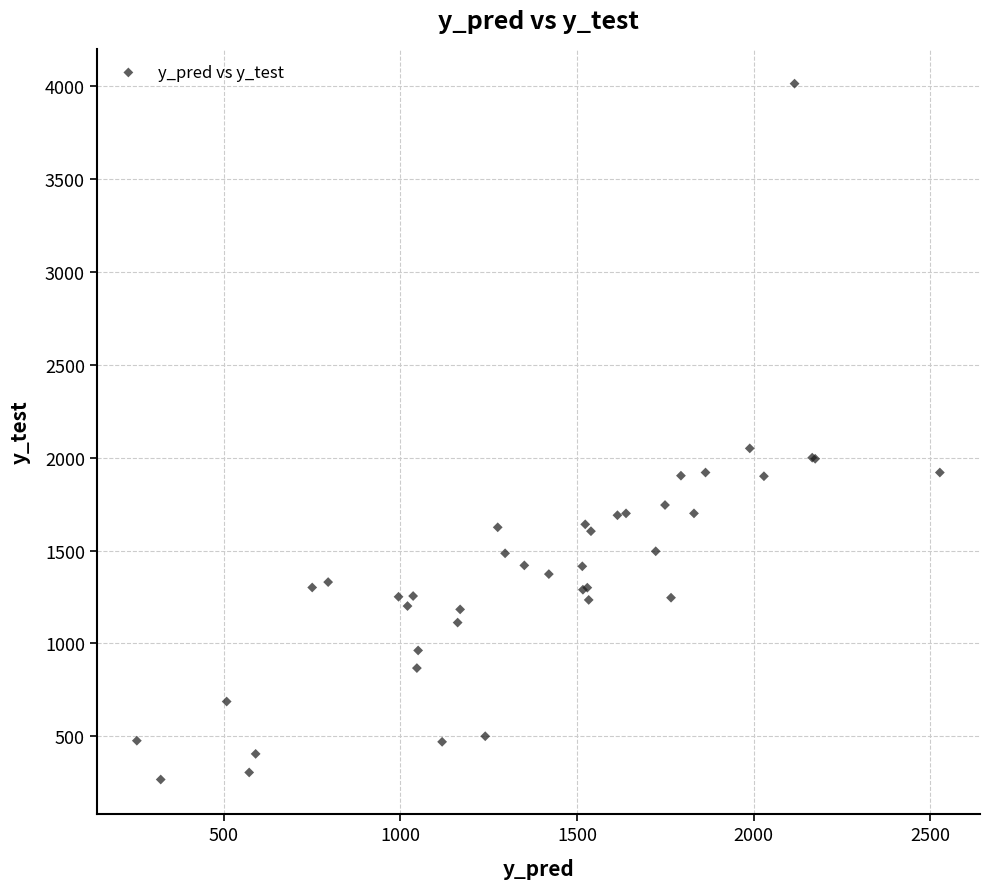

What Y value in the scatter plot is closest to 2140?

2050.0